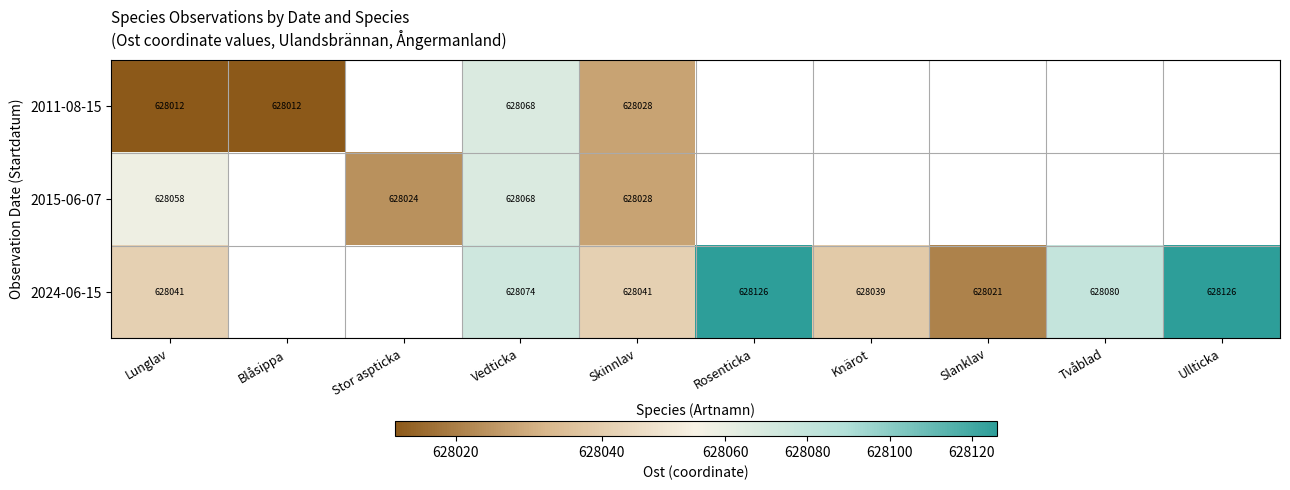

How many data points does each series have?

10